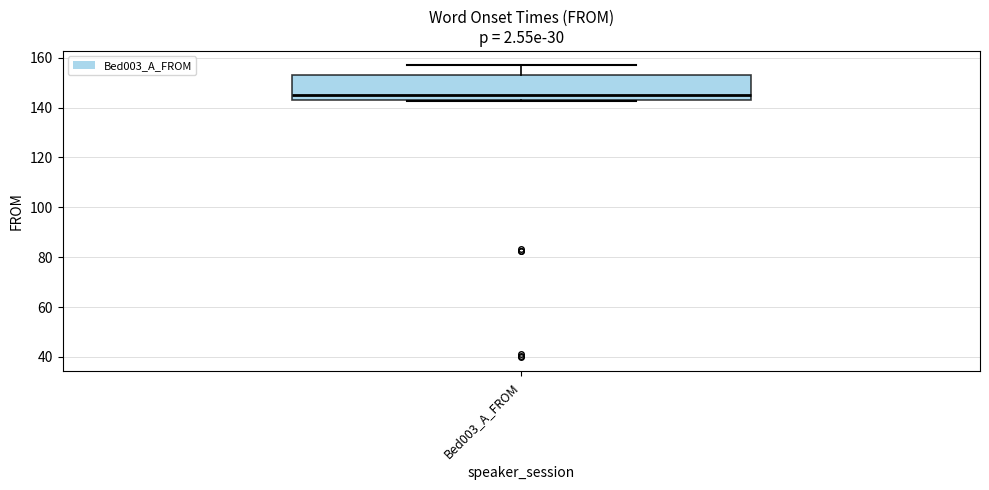

Transcribe this box plot: give where the median line is, the range the box spans, and where the two whiskers end, as read against the y-axis. The values are not printed on the chart, so give them approximately, as read against the axis.

median 144 (just above the box's lower edge), box 144 to 154, whiskers 142 to 156